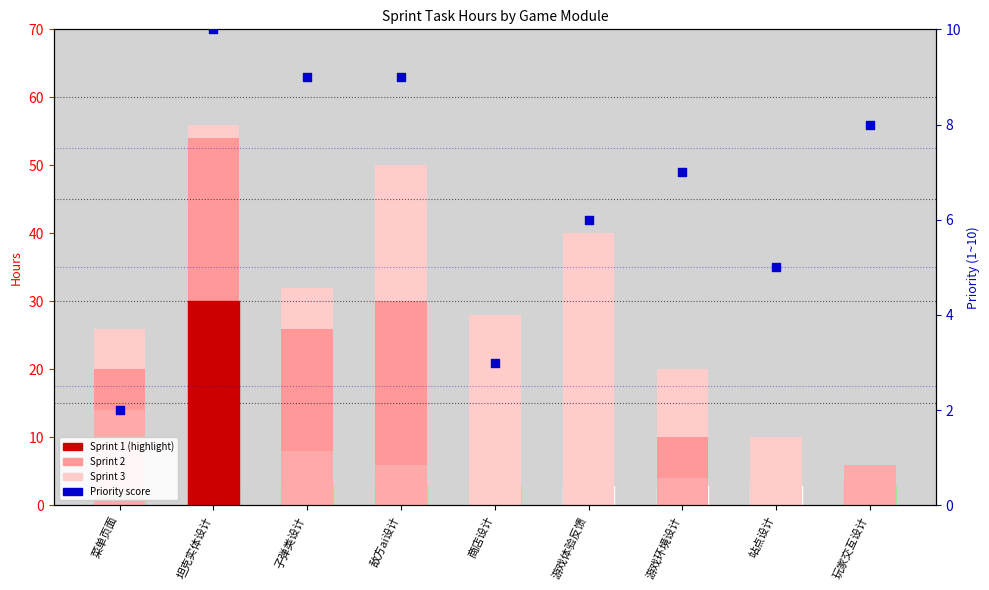

What are all the series names shown in the legend?

Sprint 1, Sprint 2, Sprint 3, Priority